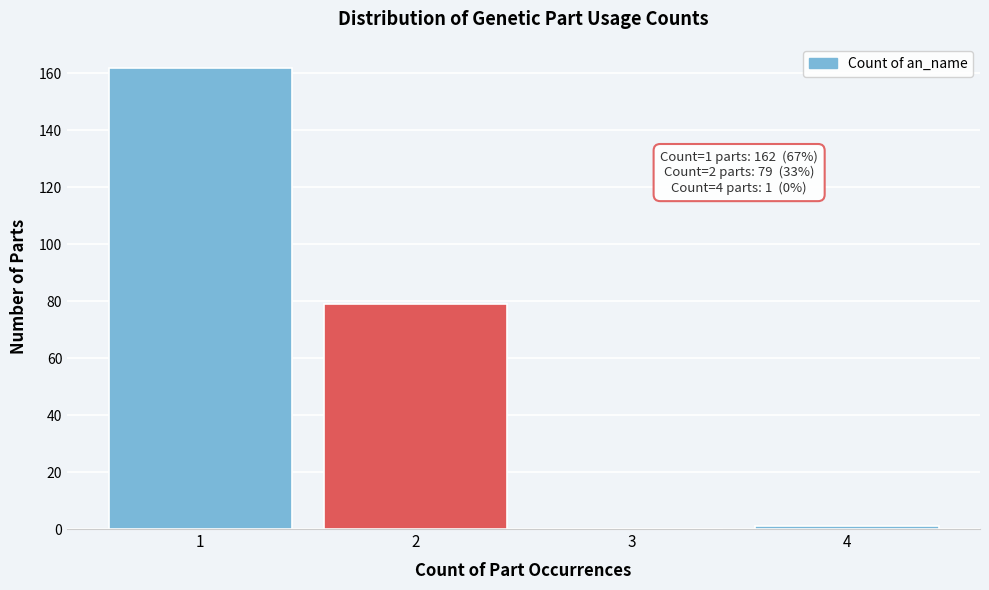

Which range on the x-axis has the tallest bar?

0.5 to 1.5